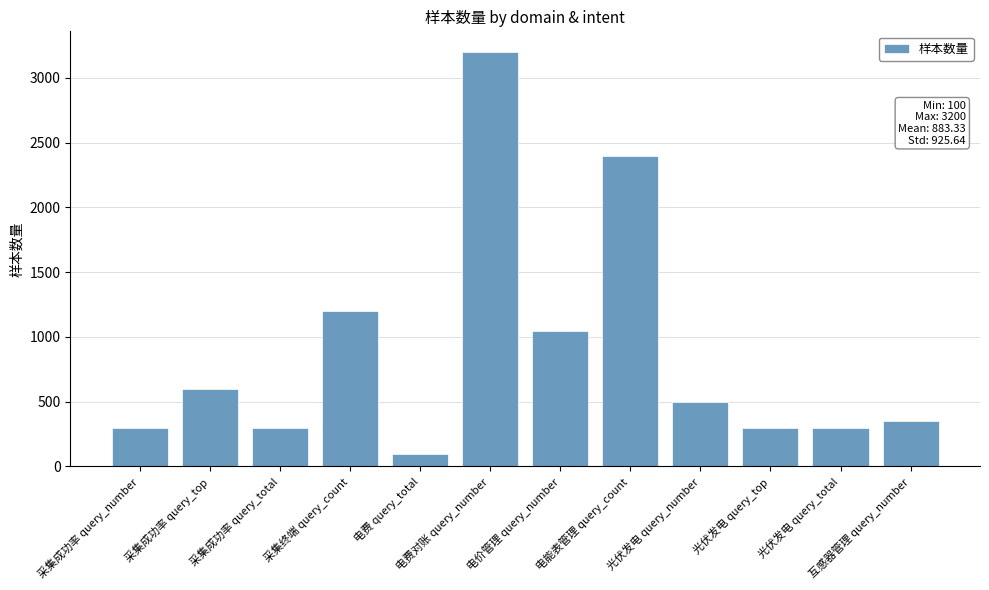

Which category has the lowest value across all series?

电费 query_total